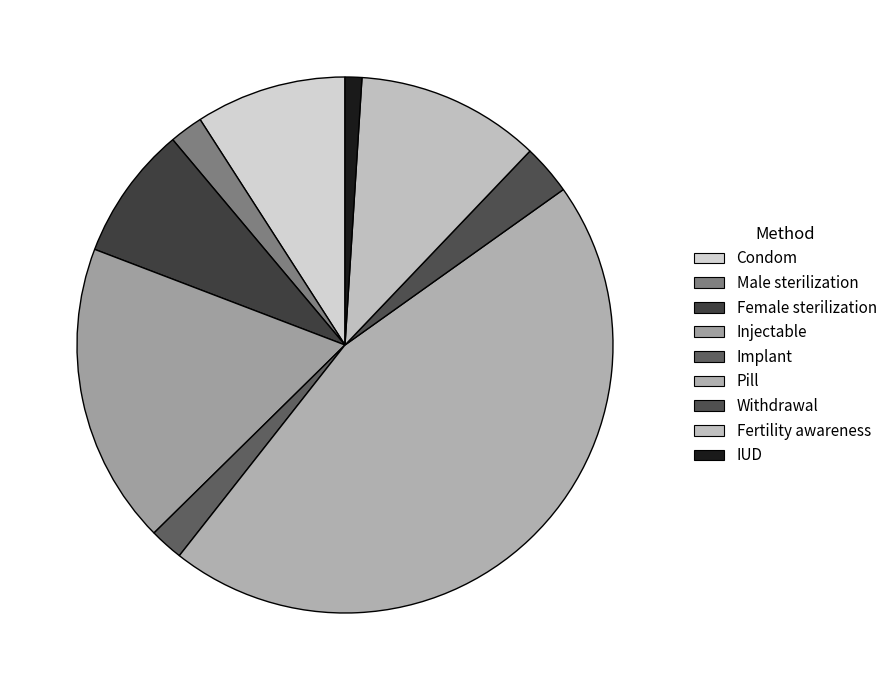

The Injectable slice represents 18% of the pie. True or false?

True